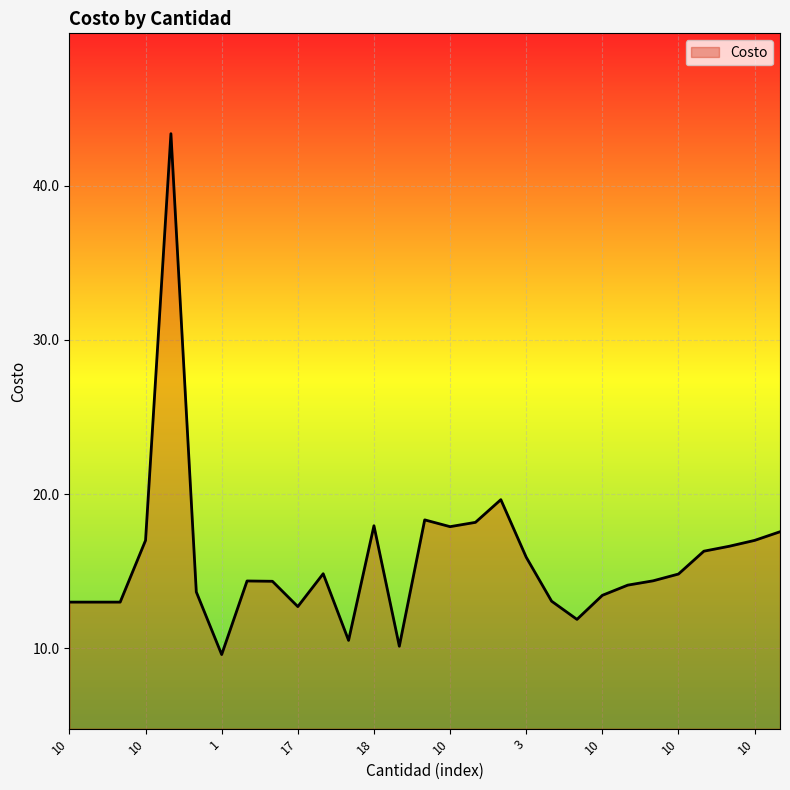

How many lines are shown in the chart?

1